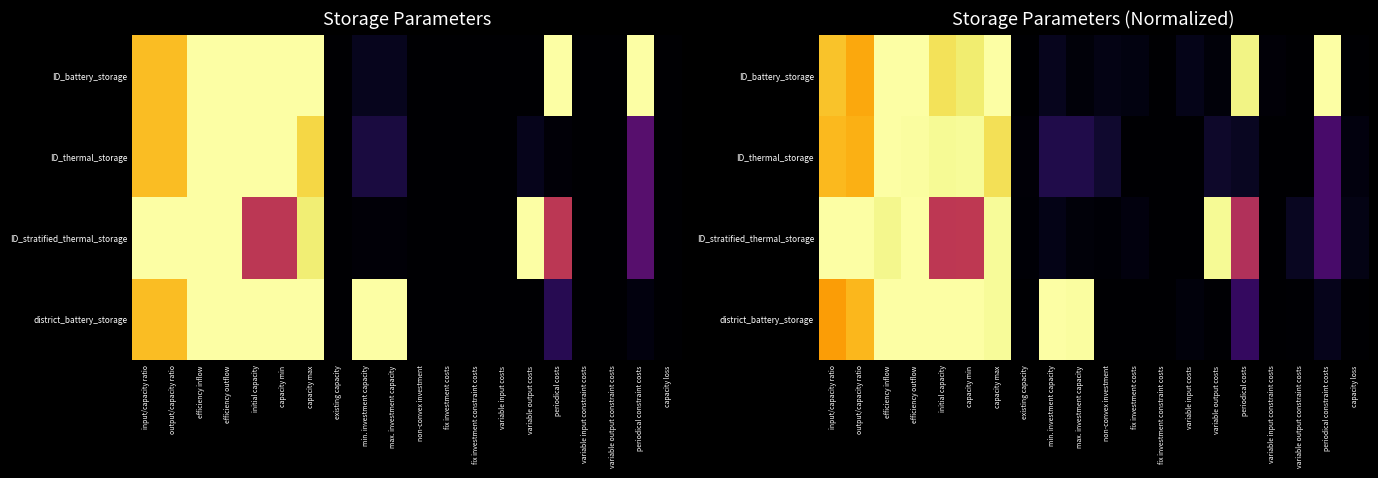

At which label is ID_battery_storage closest to 0?

existing capacity